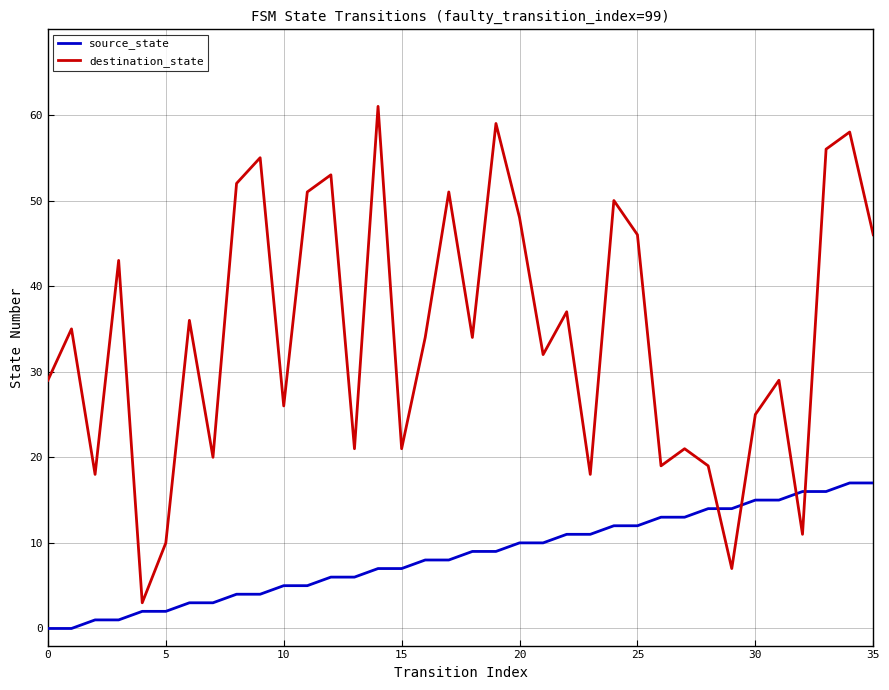

Which series ends up on top after the final intersection of destination_state and source_state?

destination_state